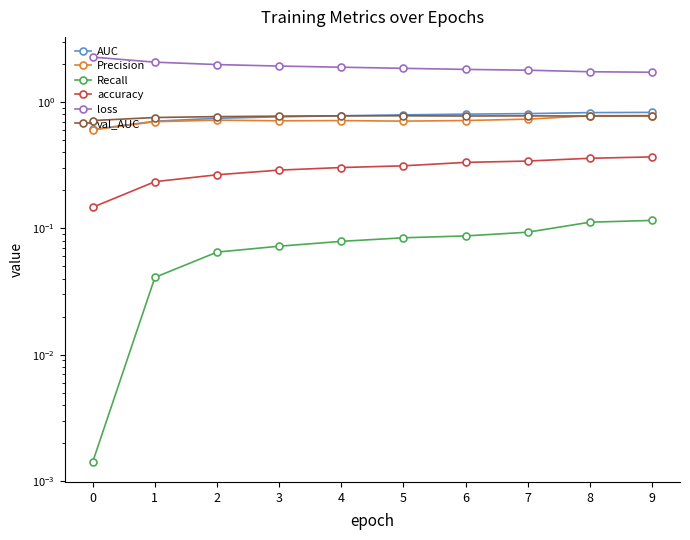

Reading right to left, transcribe all the data shown in this chart.

AUC: 9=0.8	8=0.8	7=0.8	6=0.8	5=0.8	4=0.8	3=0.8	2=0.7	1=0.7	0=0.6
Precision: 9=0.8	8=0.8	7=0.7	6=0.7	5=0.7	4=0.7	3=0.7	2=0.7	1=0.7	0=0.6
Recall: 9=0.1	8=0.1	7=0.1	6=0.1	5=0.1	4=0.1	3=0.1	2=0.1	1=0.0	0=0.0
accuracy: 9=0.4	8=0.4	7=0.3	6=0.3	5=0.3	4=0.3	3=0.3	2=0.3	1=0.2	0=0.1
loss: 9=1.7	8=1.7	7=1.8	6=1.8	5=1.9	4=1.9	3=1.9	2=2.0	1=2.1	0=2.3
val_AUC: 9=0.8	8=0.8	7=0.8	6=0.8	5=0.8	4=0.8	3=0.8	2=0.8	1=0.8	0=0.7